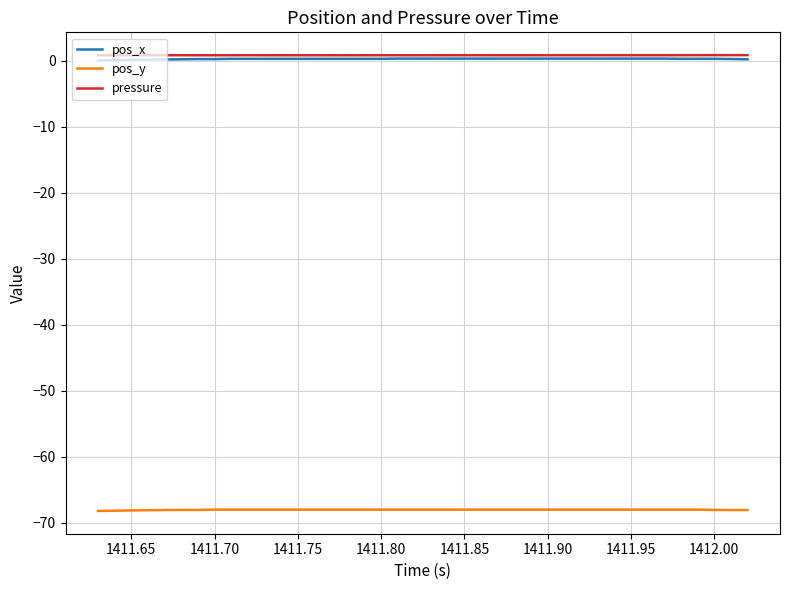

True or false: pos_y and pos_x intersect in this chart.

False